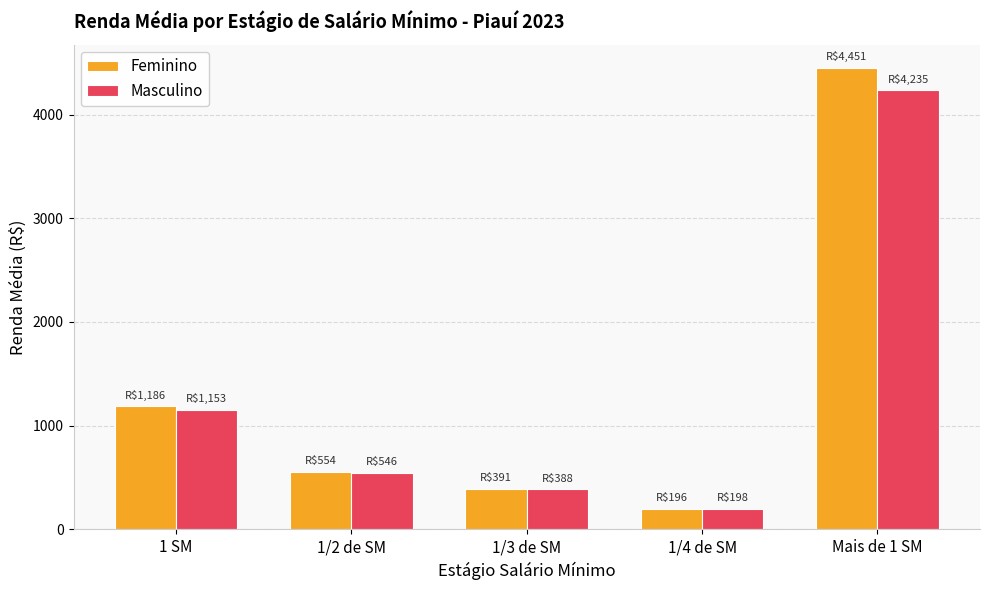

What is the label of the 2nd bar from the right?

1/4 de SM